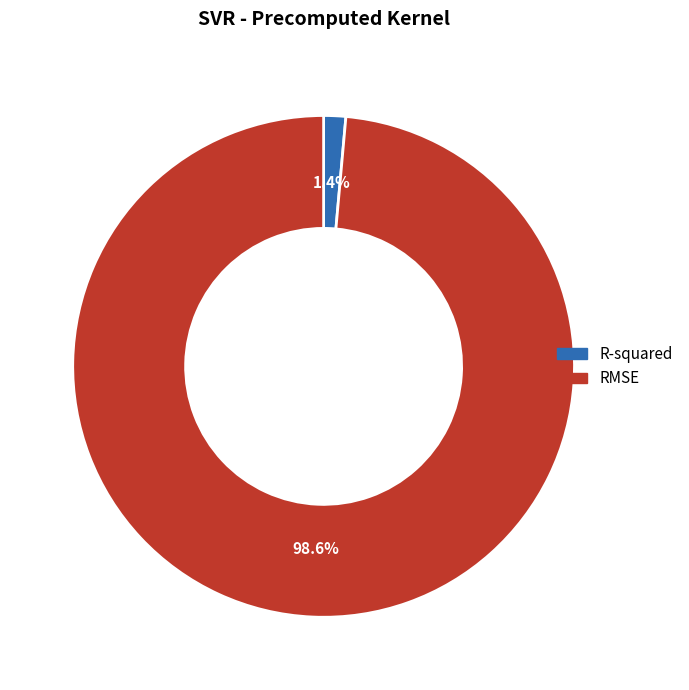

Is the sum of RMSE and R-squared greater than half?

Yes